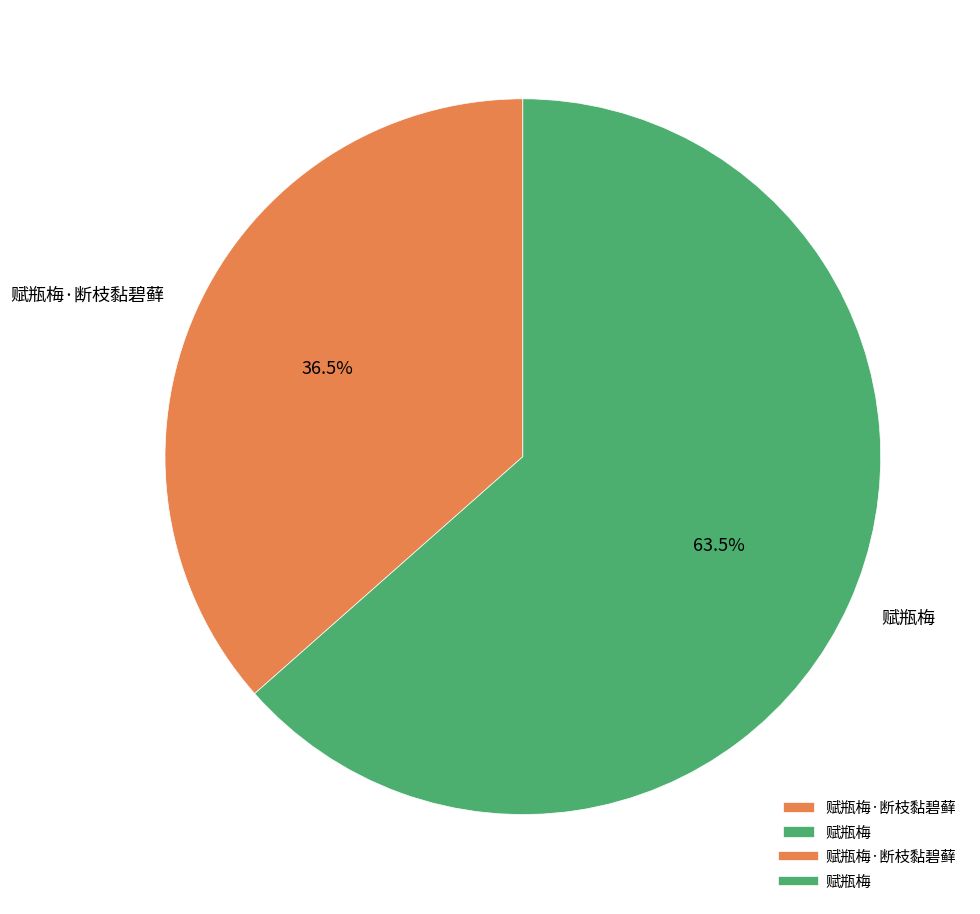

To the nearest percent, what is the difference between the largest and smallest slice percentages?

27%